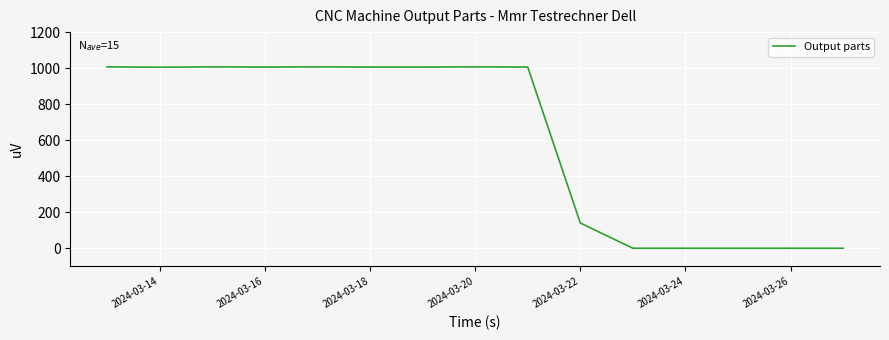

What is the maximum value shown in the chart?

1007